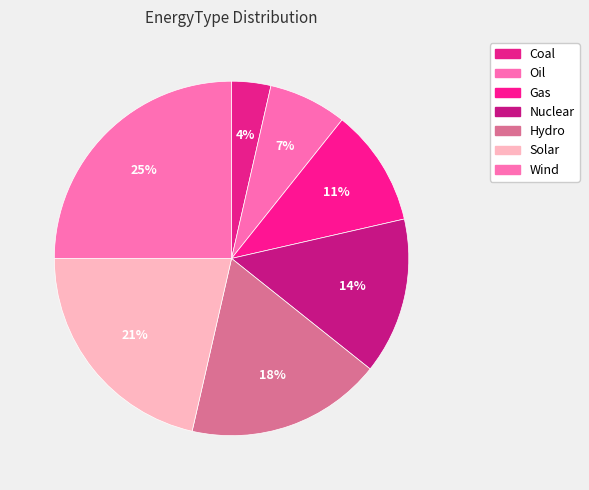

Is there a majority slice in this chart?

No